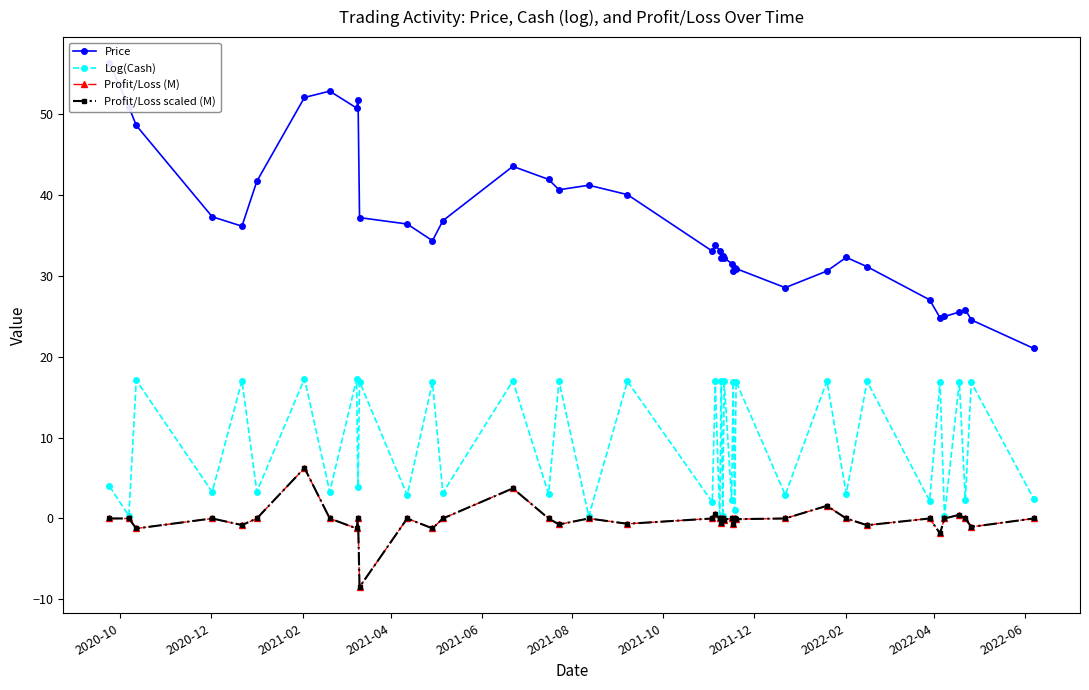

How many lines are shown in the chart?

4